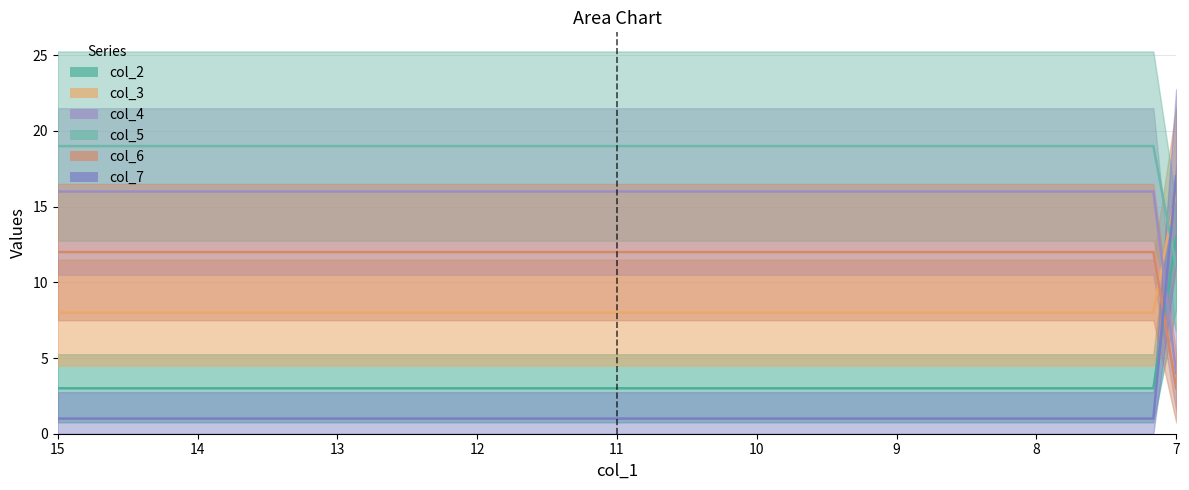

At which category is the sum across all series the highest?

15